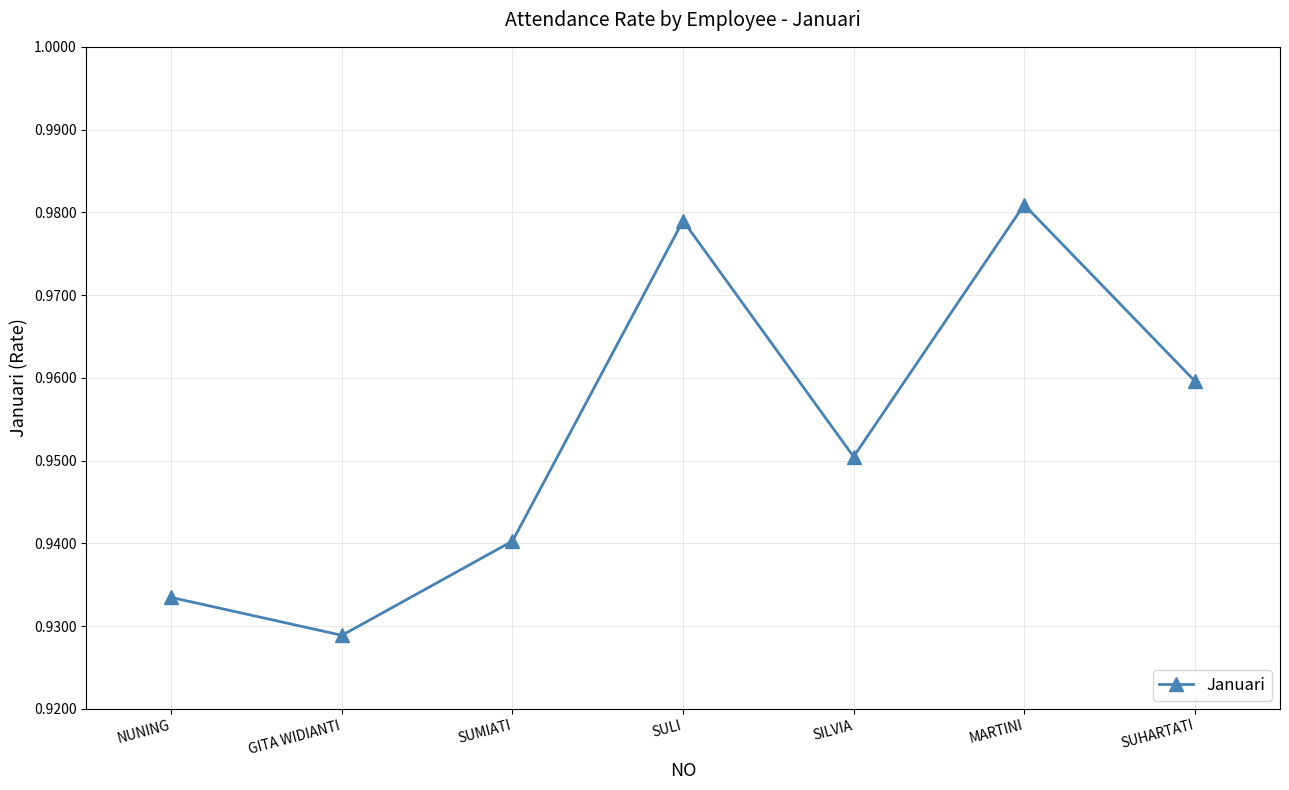

Count the values in the range 0 to 1.

7